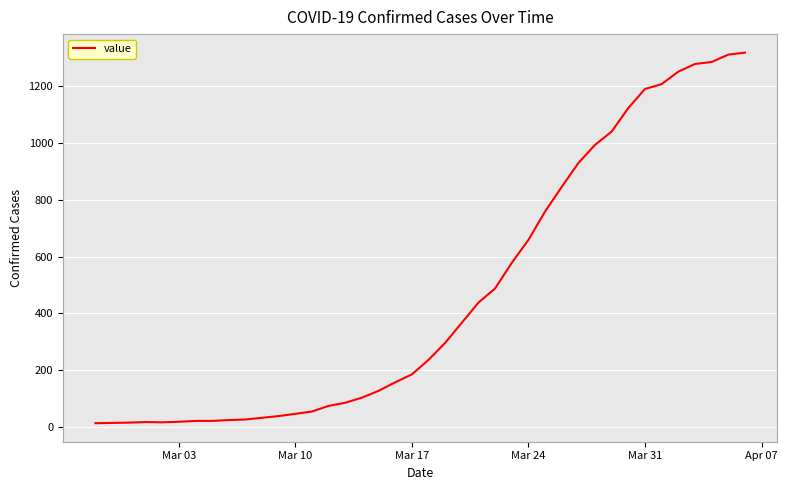

What is the difference between the maximum and minimum values?

1306